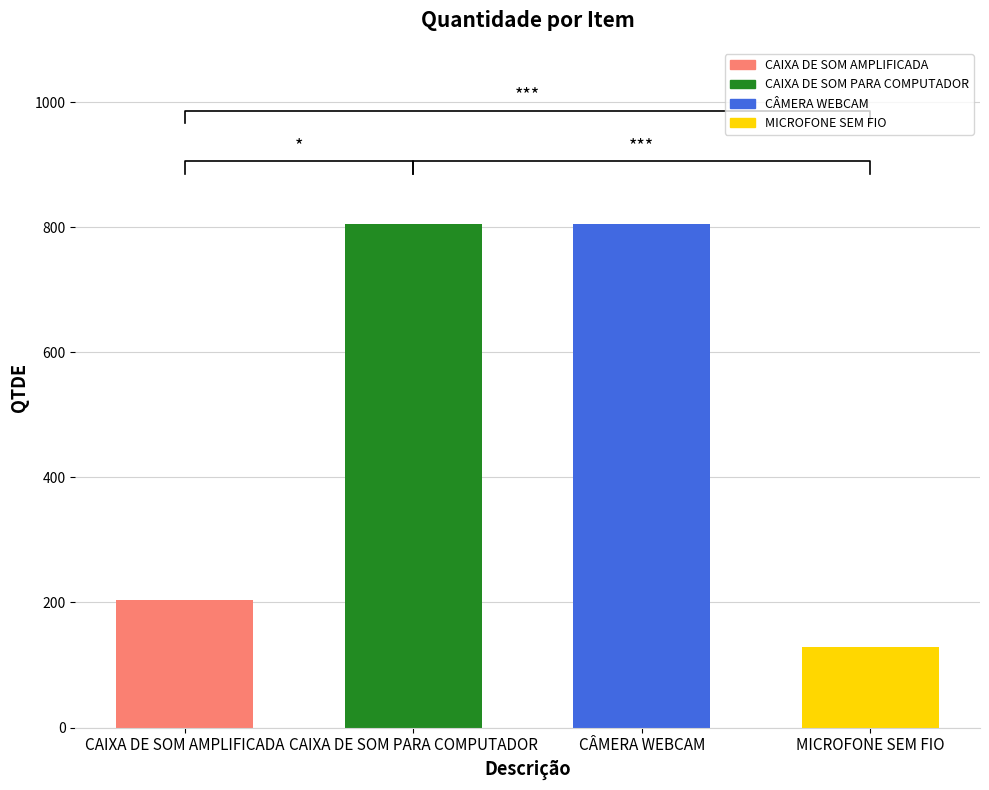

Approximately how many times larger is the value at CÂMERA WEBCAM compared to MICROFONE SEM FIO?

6.2